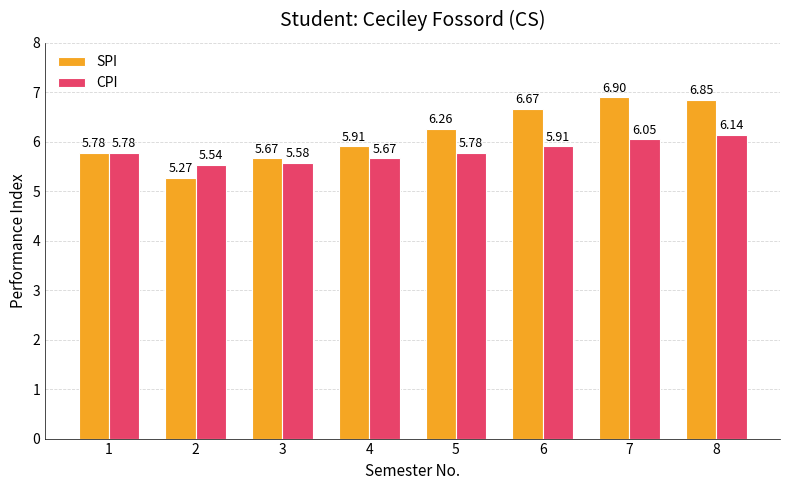

Which series has the largest total across all categories?

SPI